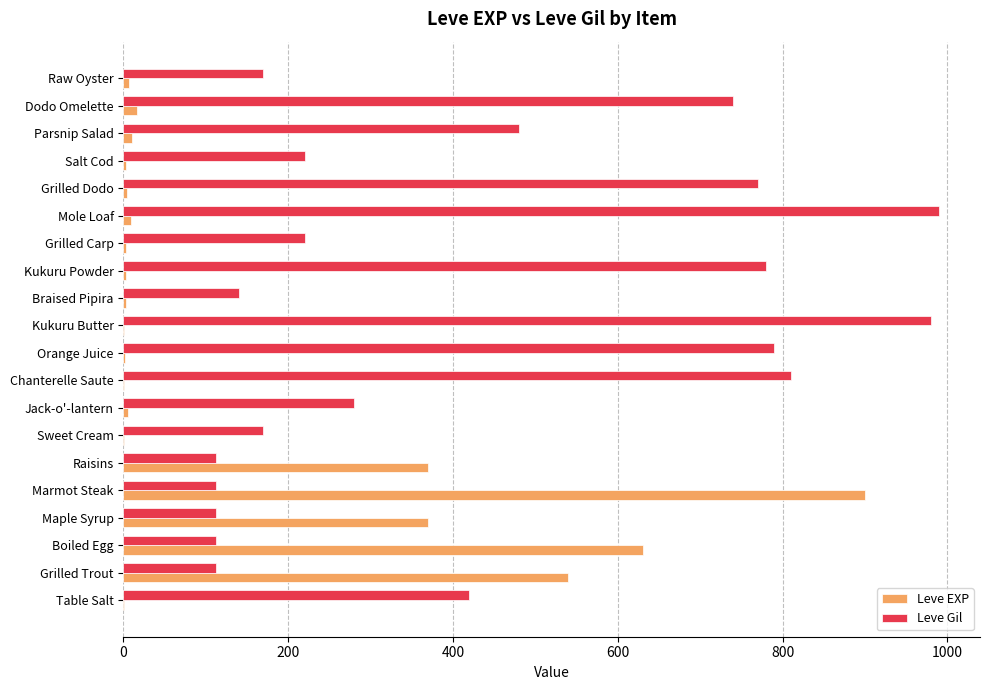

Is the value of Leve EXP at Grilled Carp greater than the value of Leve Gil at Chanterelle Saute?

No